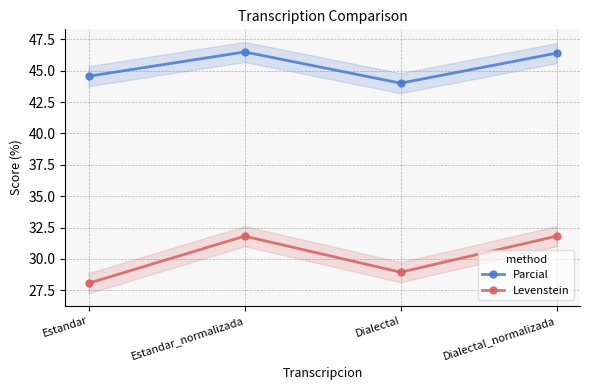

The value of Levenstein at Estandar is 28.1. True or false?

True